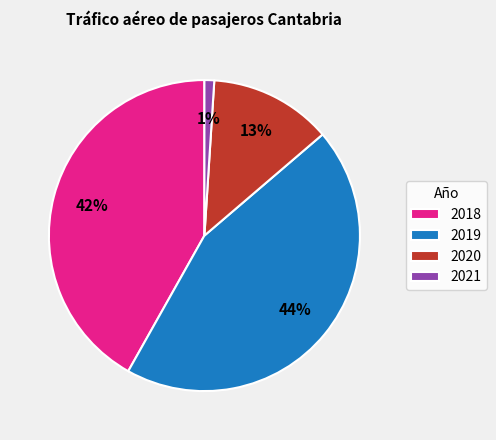

Combined, do 2020 and 2021 account for over 50%?

No